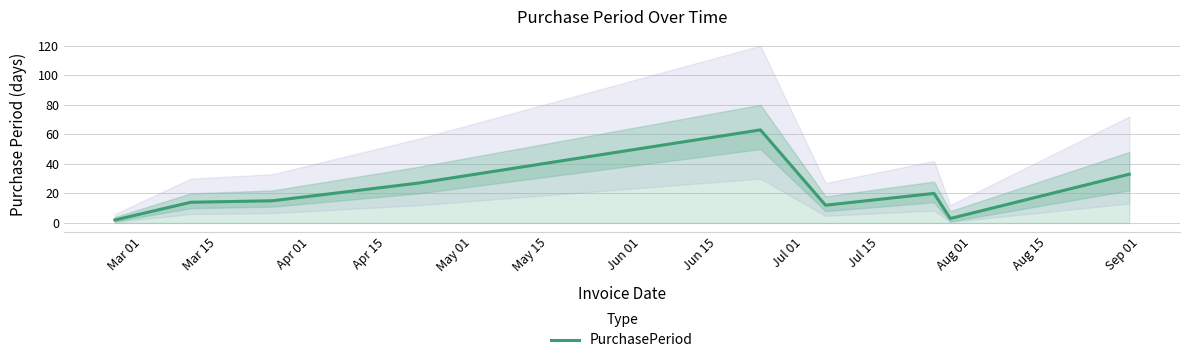

Reading right to left, what are all the values shown in this chart?

33	3	20	12	63	27	15	14	2